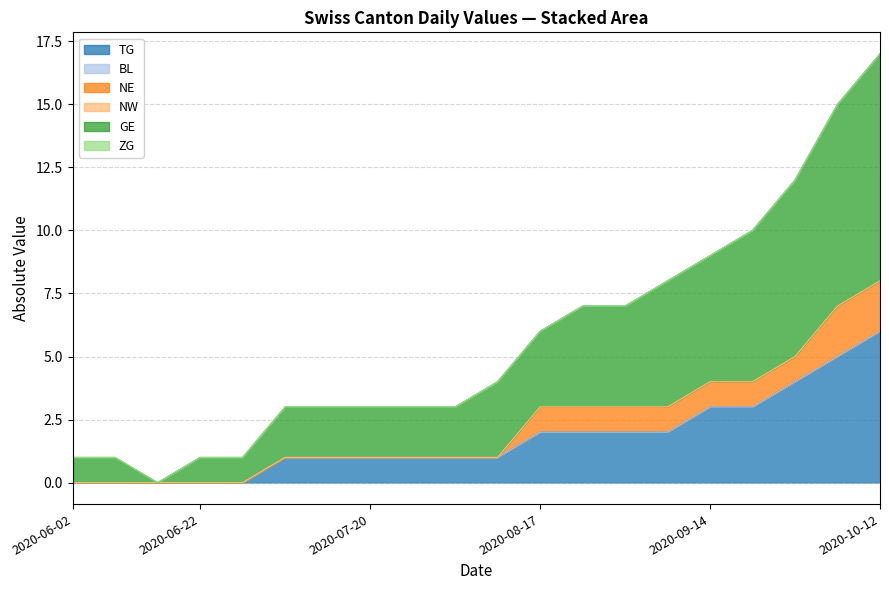

Is the value of TG at 2020-07-27 greater than the value of GE at 2020-10-12?

No